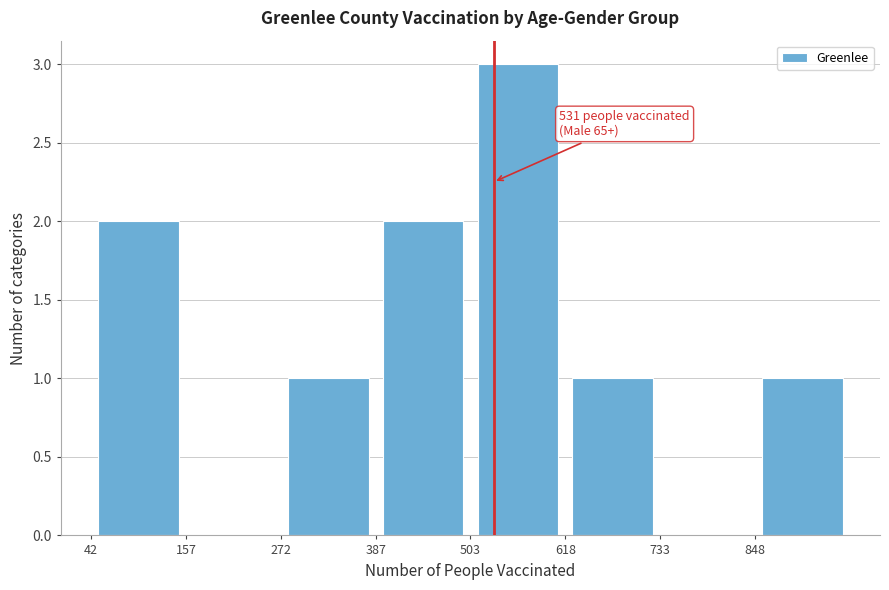

Over which range of the x-axis is the bar tallest?

500 to 620